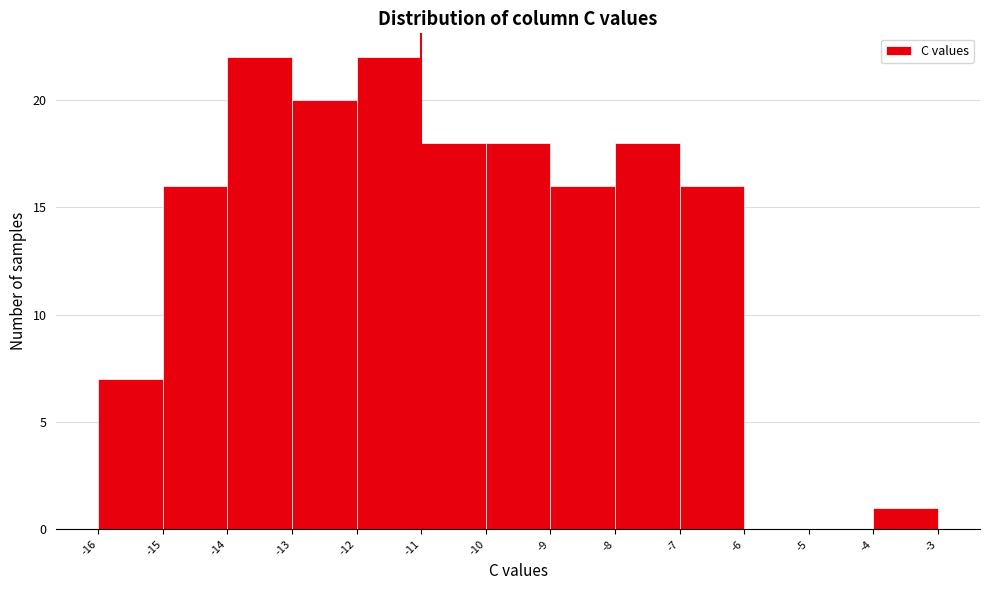

How tall is the bar that spans -12 to -11 on the x-axis? The values are not printed on the chart, so give them approximately, as read against the axis.

22